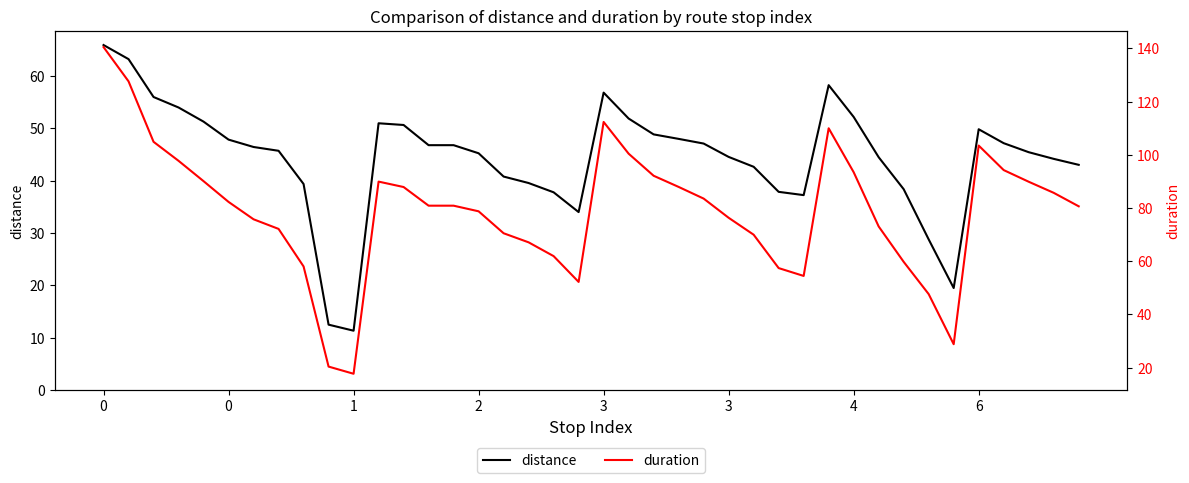

What is the difference between the highest and lowest values at 14?

34.1